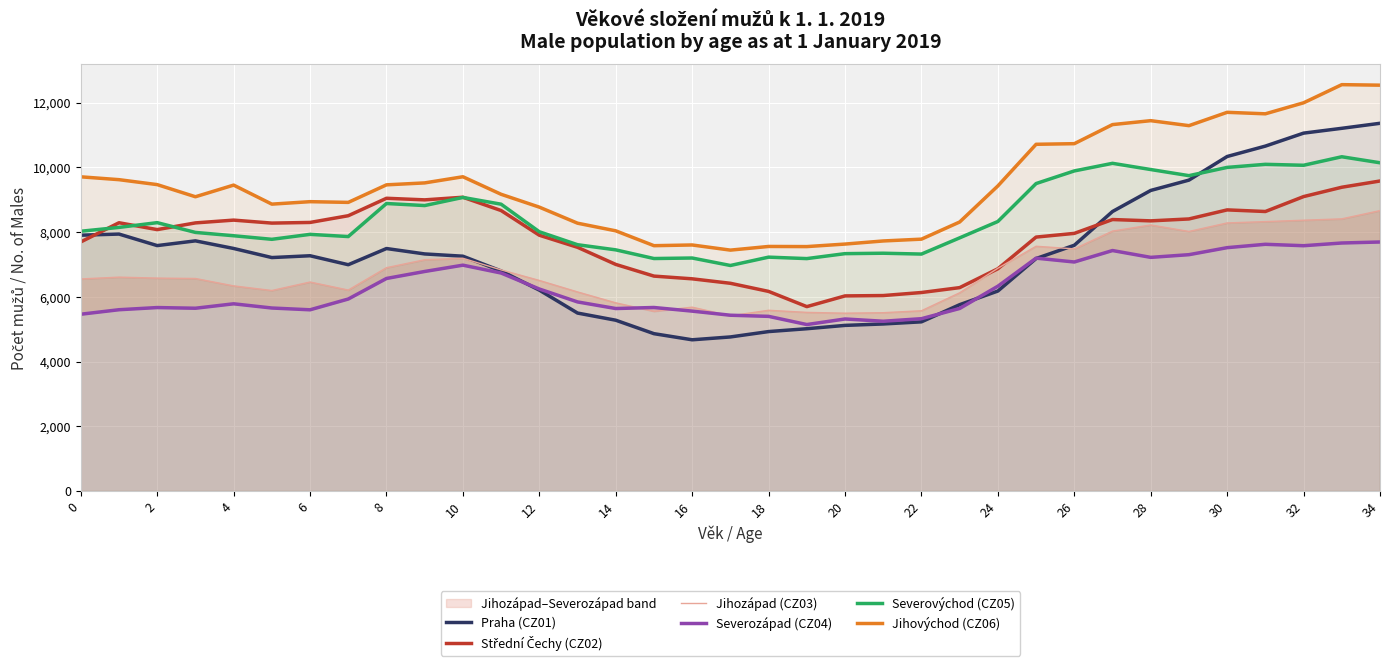

How many interior local valleys does the Jihovýchod (CZ06) series have?

8